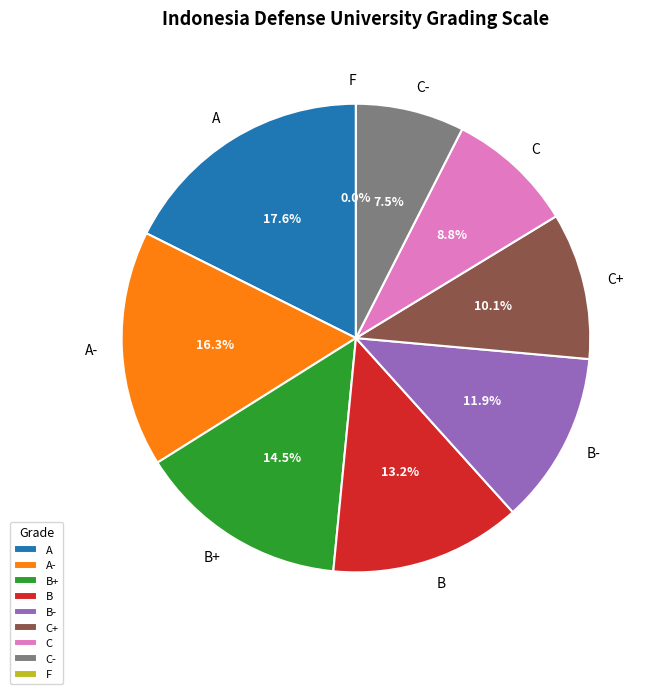

How many segments does this pie chart have?

9